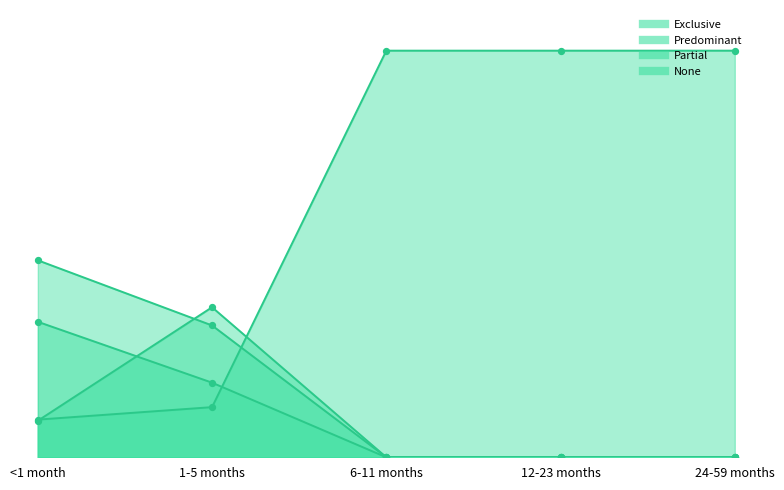

Is the value of Partial at 24-59 months greater than the value of None at 6-11 months?

No